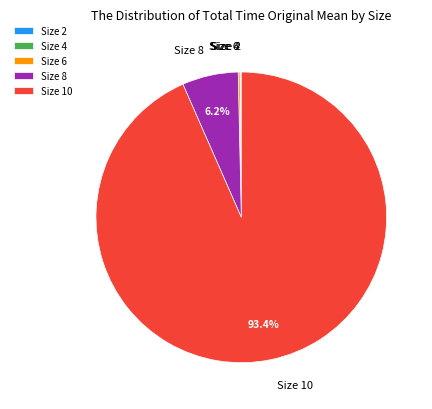

Does Size 10 represent more than half of the total?

Yes